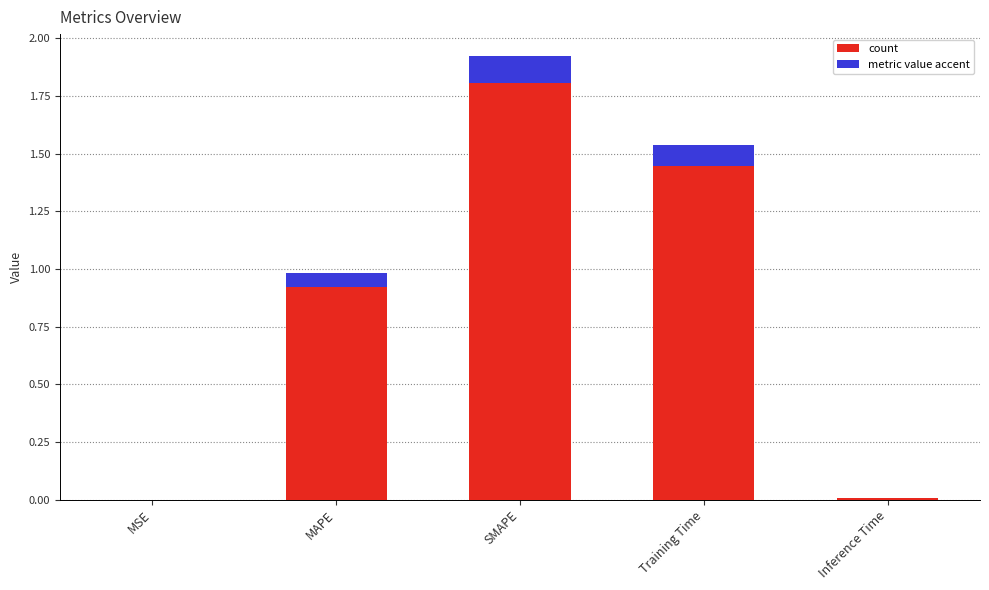

Reading left to right, list all the values displayed in this chart.

MSE=0.0	MAPE=1.0	SMAPE=1.9	Training Time=1.5	Inference Time=0.0